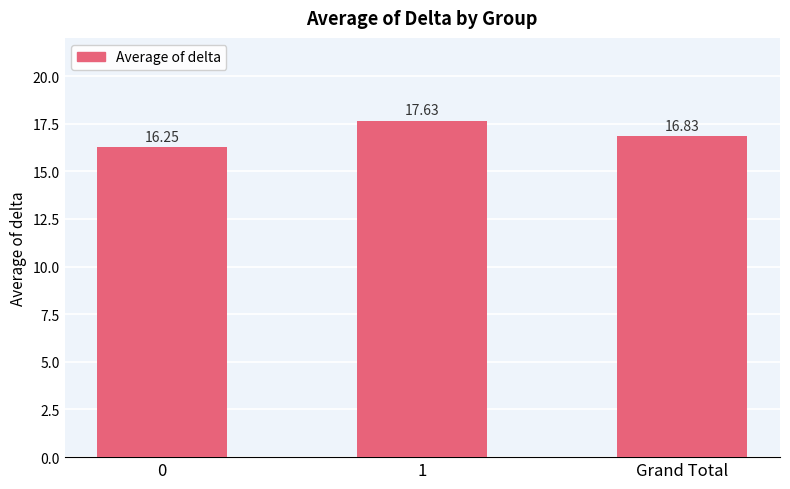

Rank the categories by value from lowest to highest.

0, Grand Total, 1